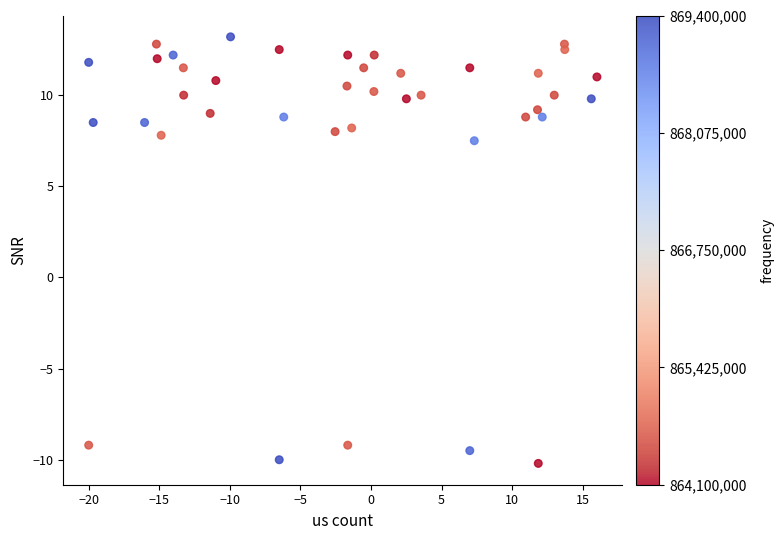

What is the range of Y values (max minus min)?

23.4